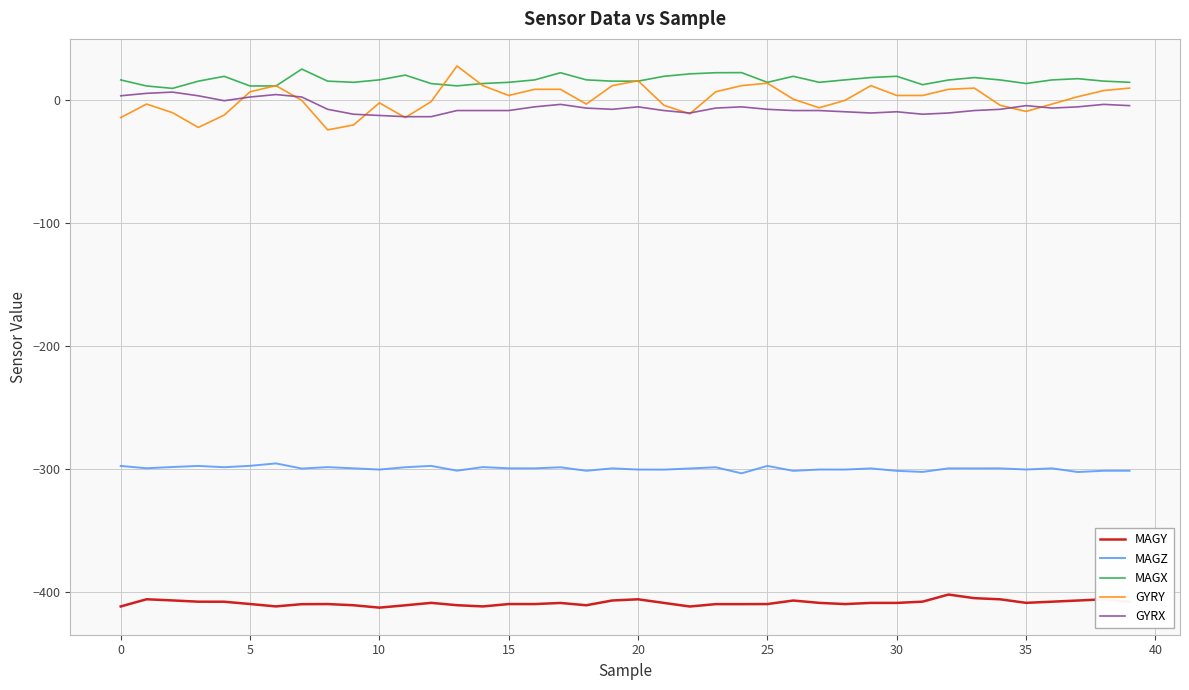

What is the difference between the second highest and minimum values in the GYRY series?

40.0